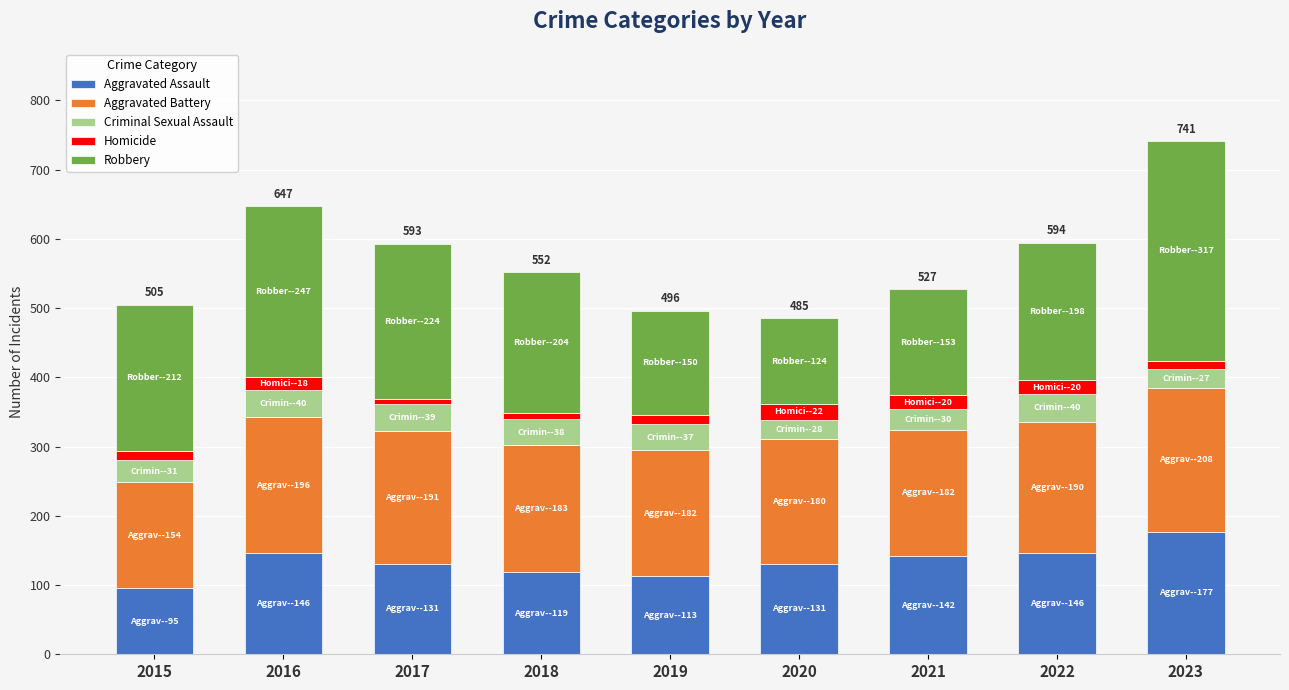

True or false: Aggravated Assault has a value of 37 at 2023.

False